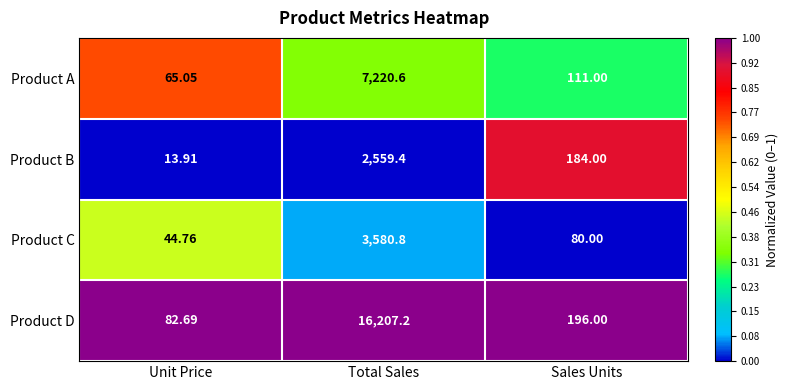

Is the value of Product C at Total Sales greater than the value of Product D at Total Sales?

No